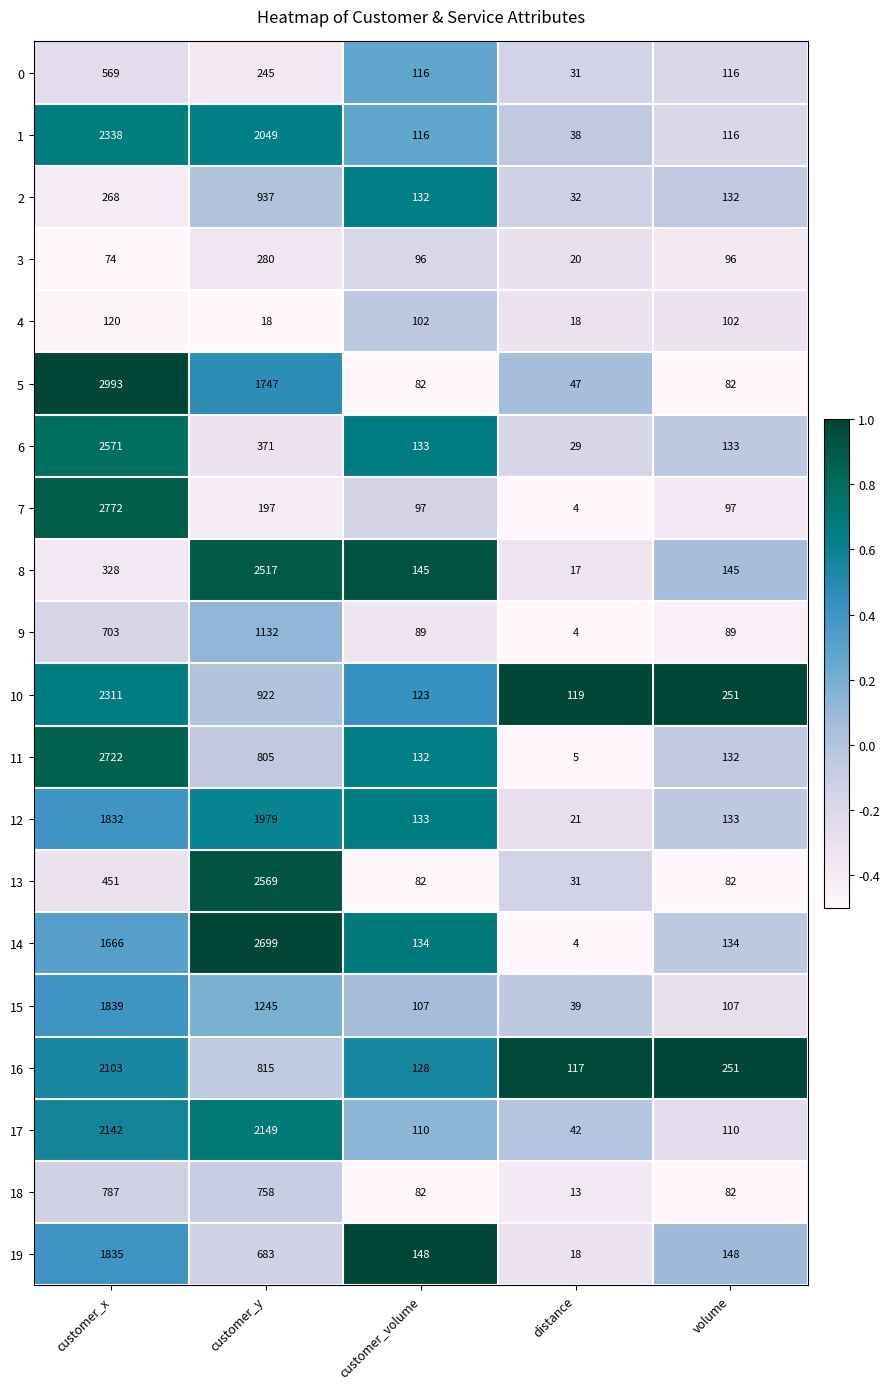

Read the 7 value at volume.

97